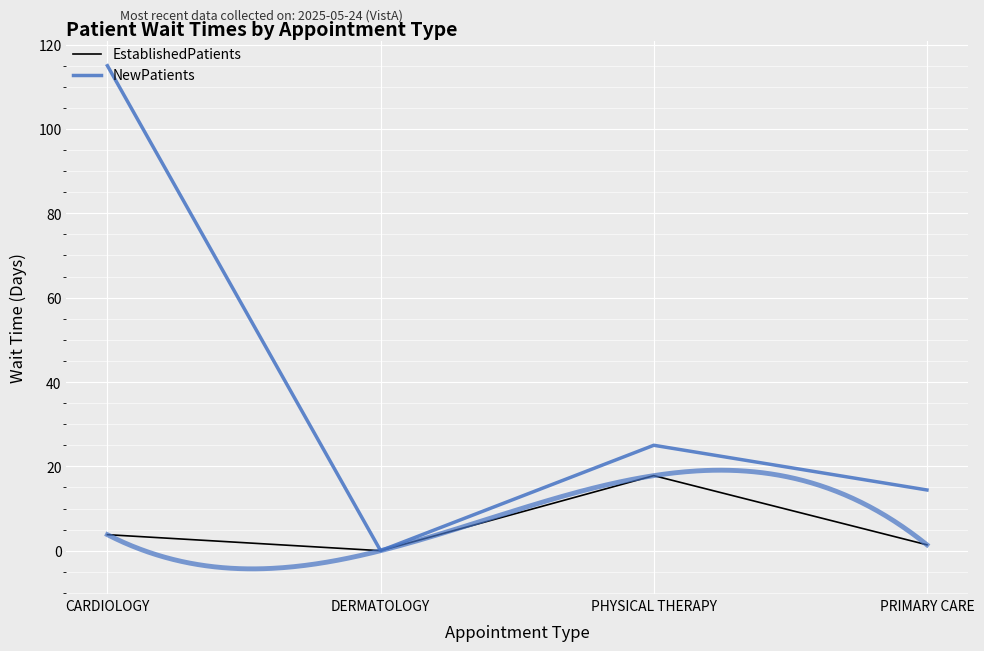

True or false: NewPatients and EstablishedPatients intersect in this chart.

False